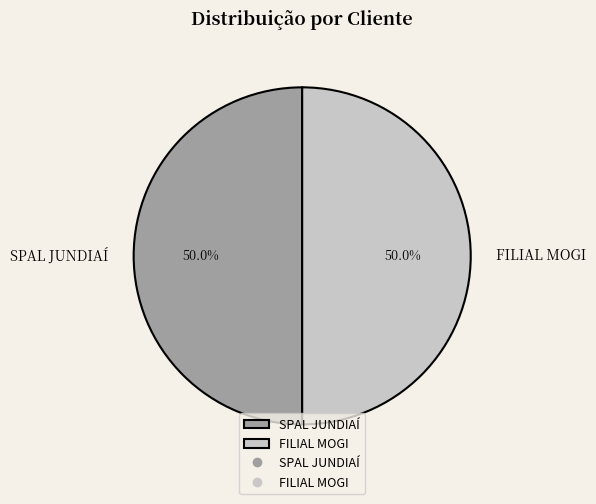

To the nearest percent, what portion does FILIAL MOGI represent?

50%